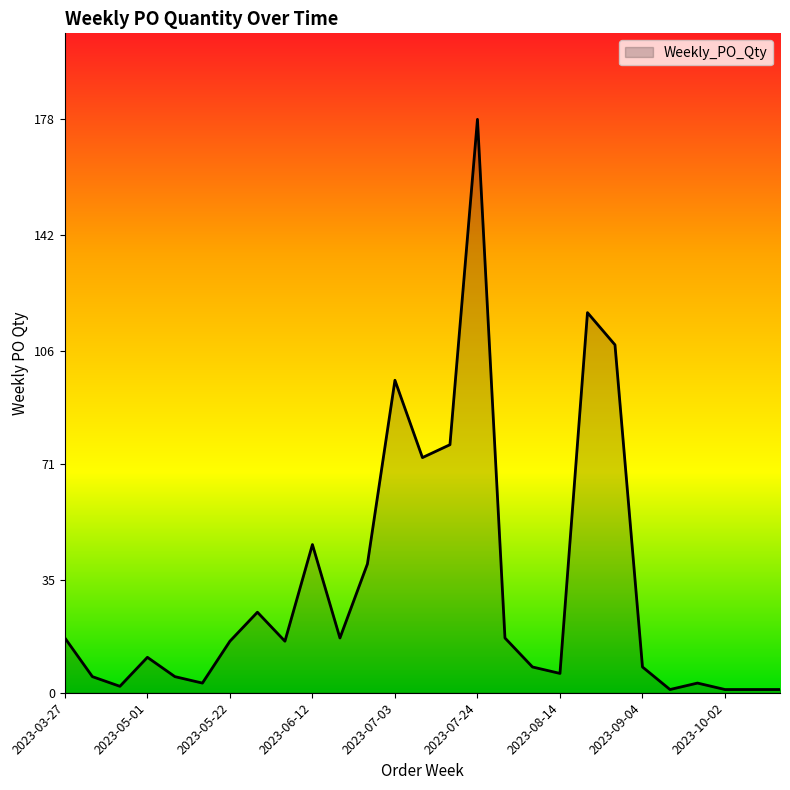

What is the greatest value displayed?

178